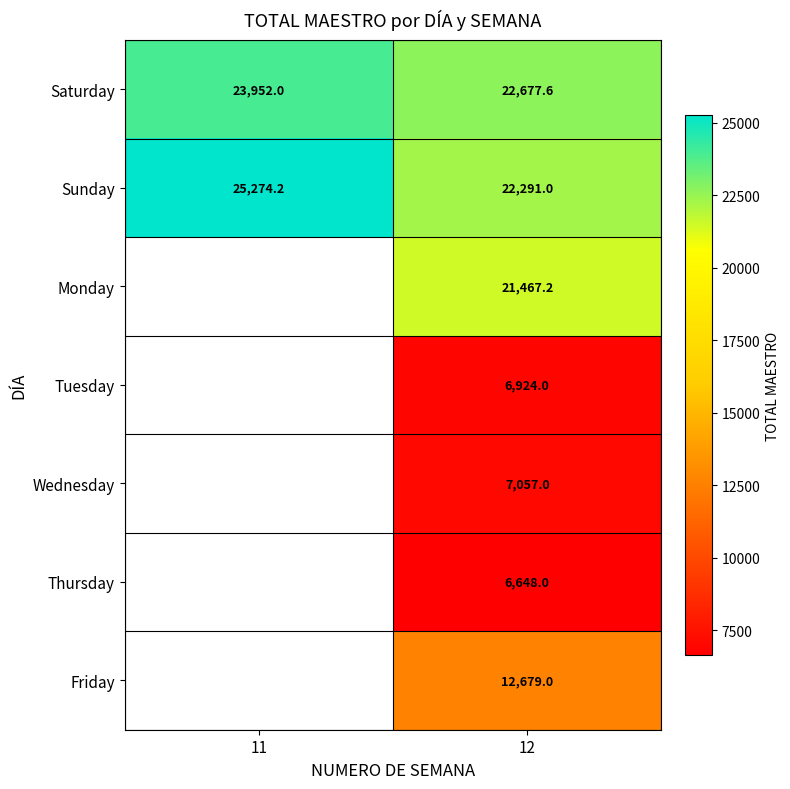

True or false: Wednesday has a value of 9794.4 at 12.

False